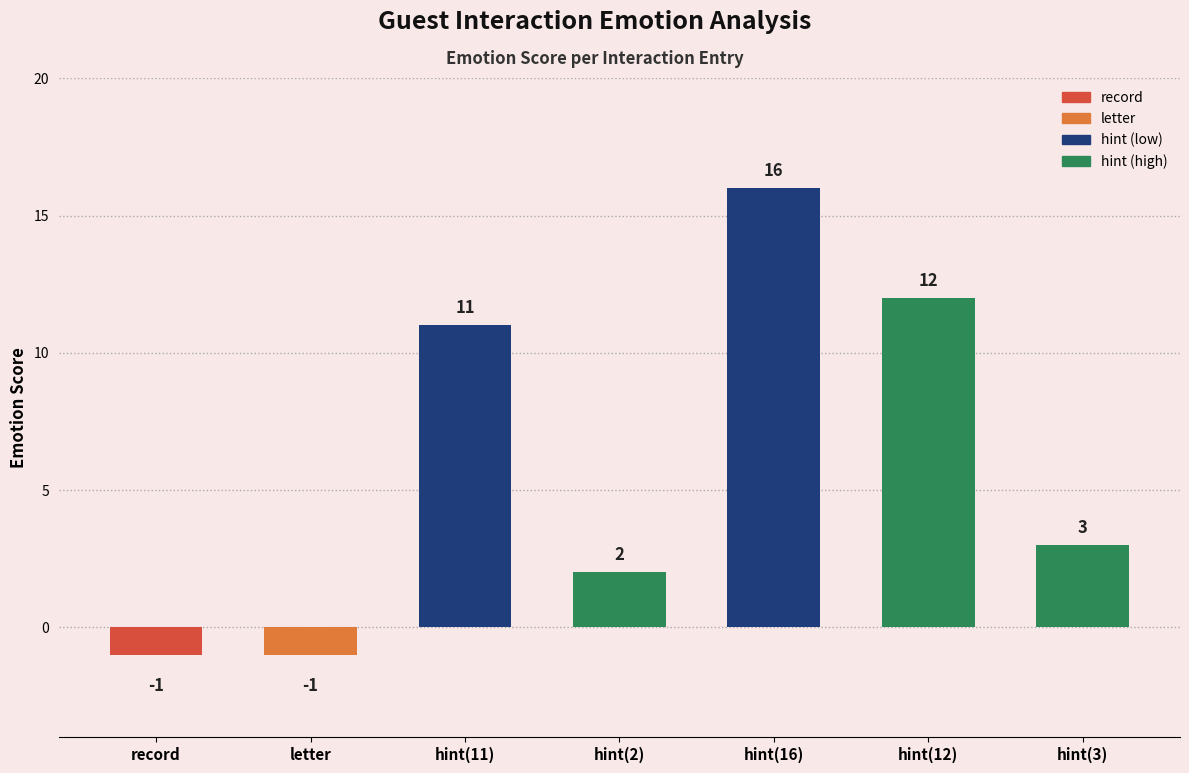

The GuestID series shows 6 at hint(3). True or false?

False